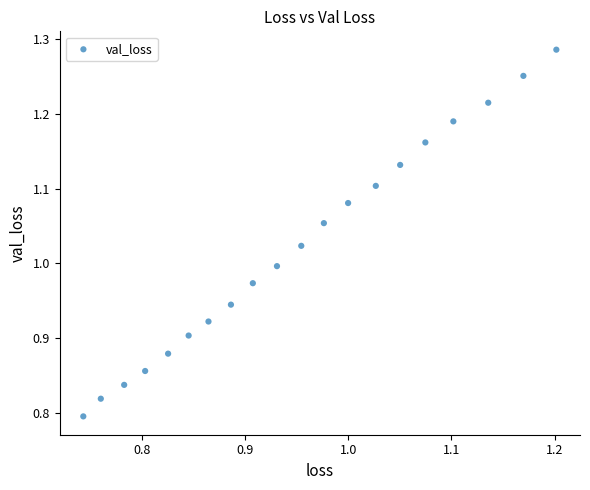

What is the range of Y values (max minus min)?

0.5